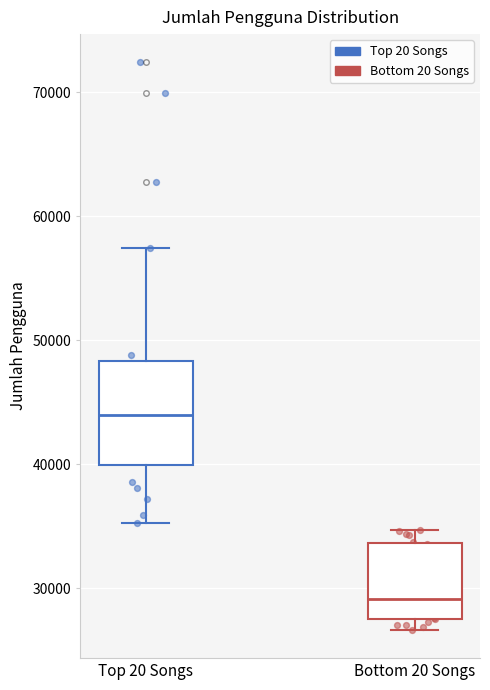

Comparing the boxes themselves (not the whiskers), which one is the tallest?

Top 20 Songs